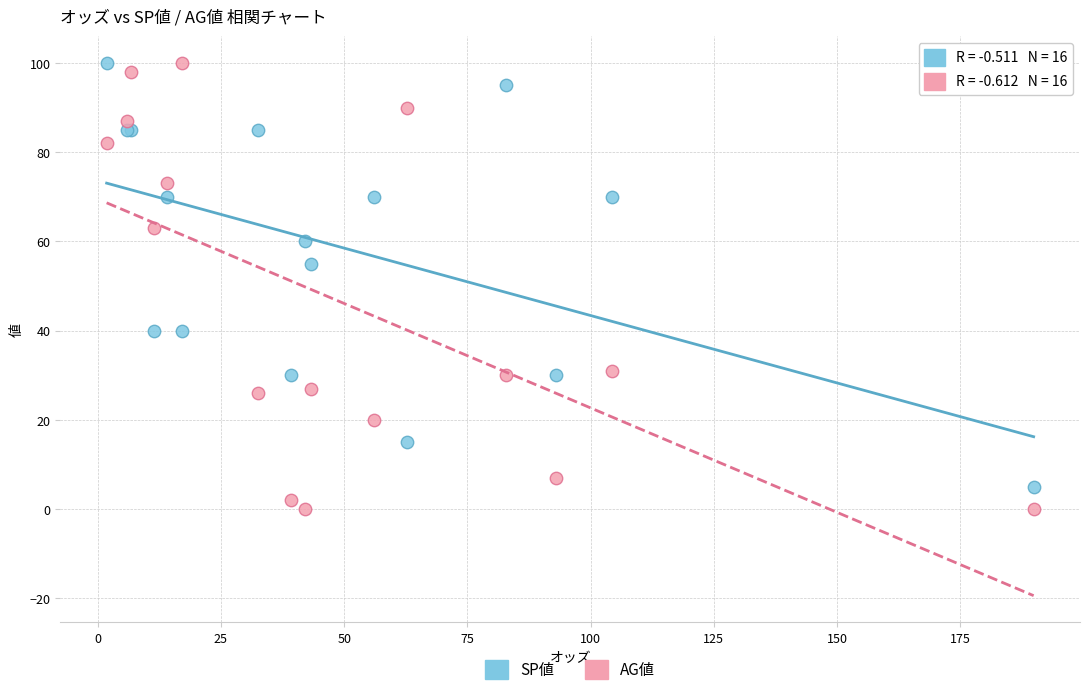

In the SP値 series, what Y value is closest to 52?

55